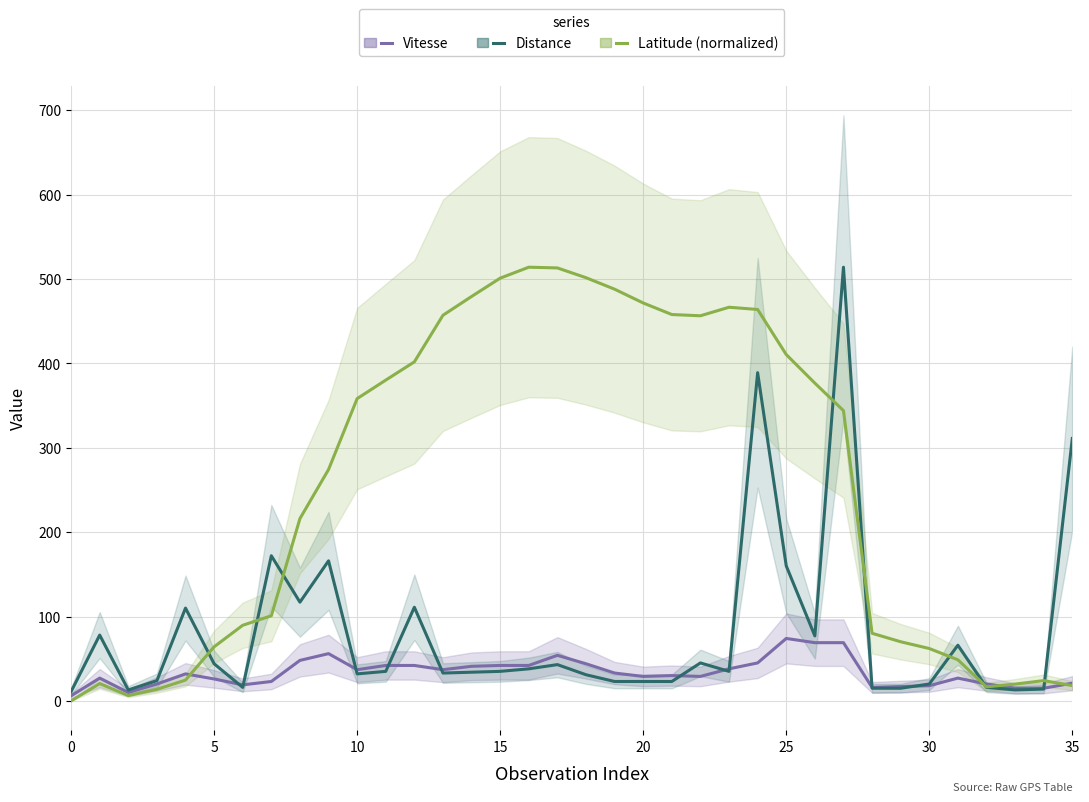

How many data points in Latitude (normalized) are above 344?

18